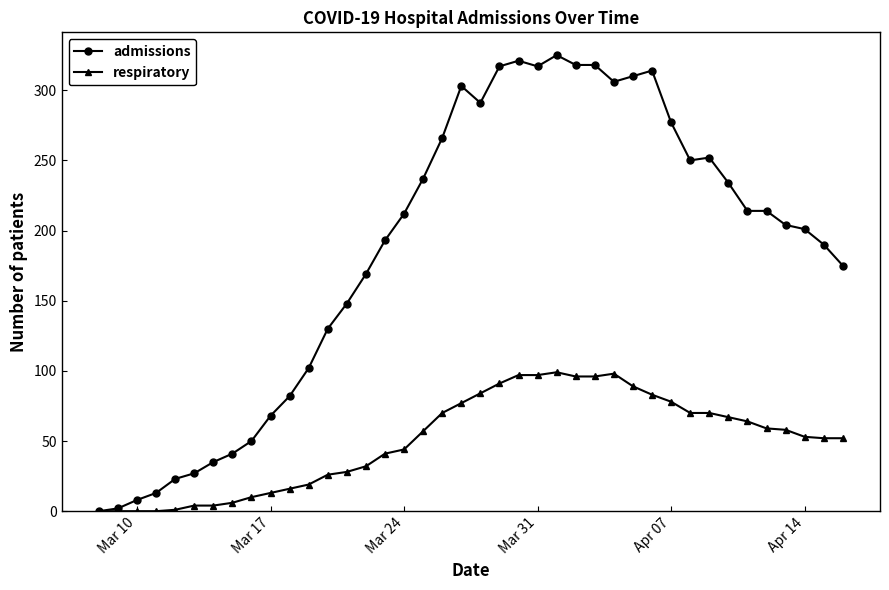

List the series in order of their overall mean, lowest first.

respiratory, admissions